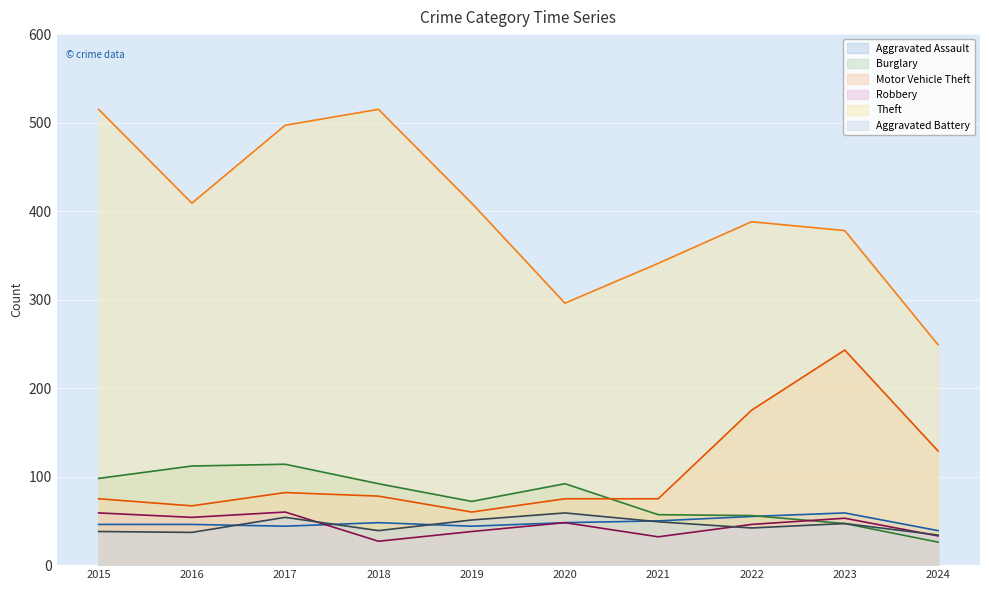

How many lines are shown in the chart?

6